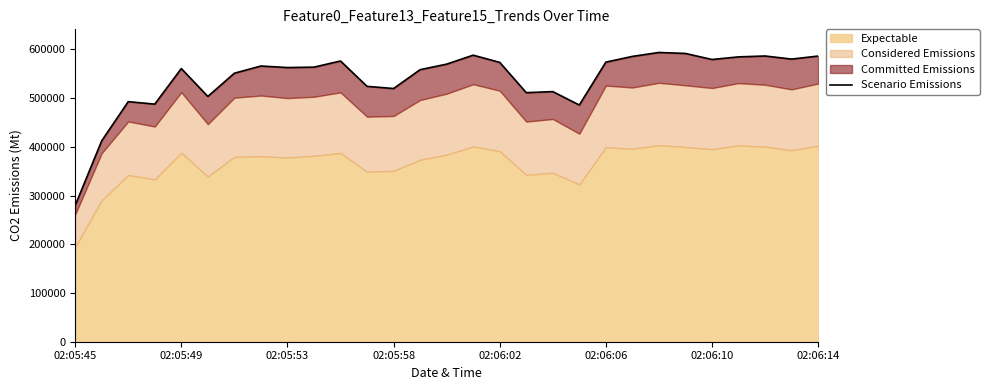

What is the change in value from 17 to 24?

+68065.5